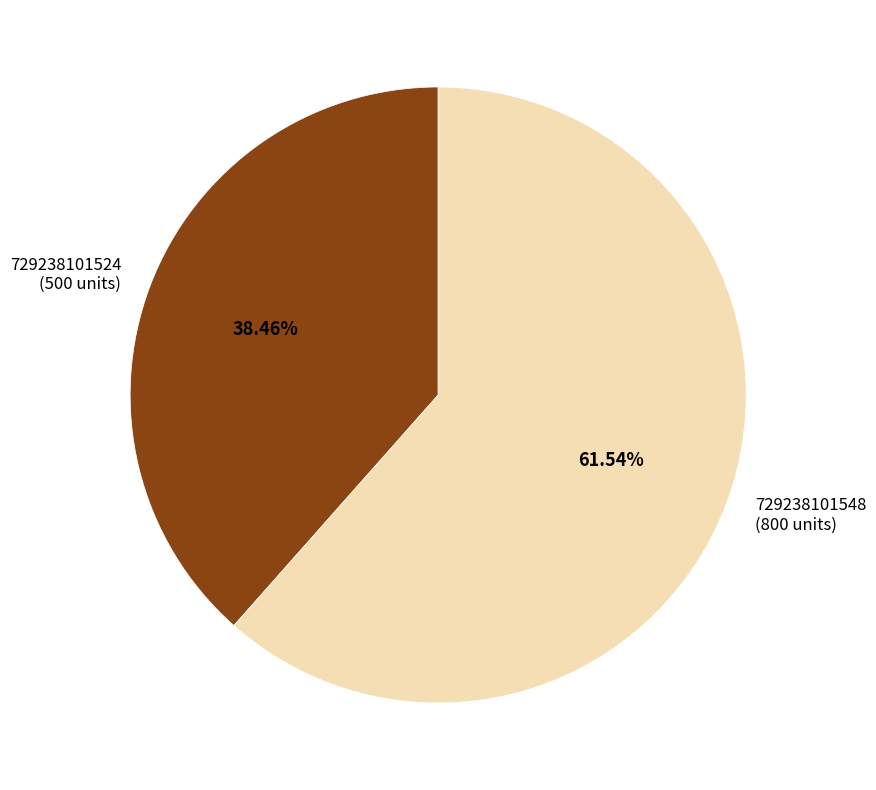

Which has a higher value, 729238101524 or 729238101548?

729238101548